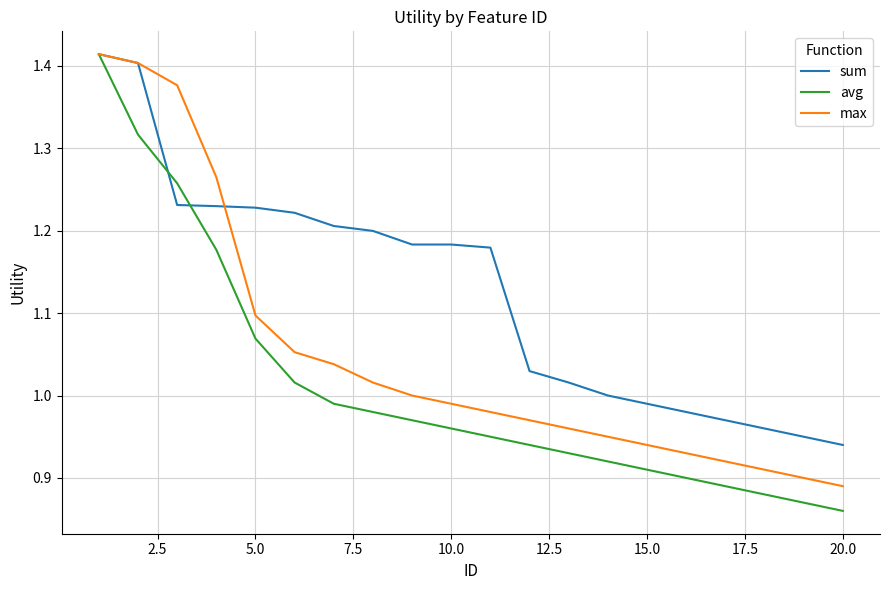

What are all the series names shown in the legend?

sum, avg, max